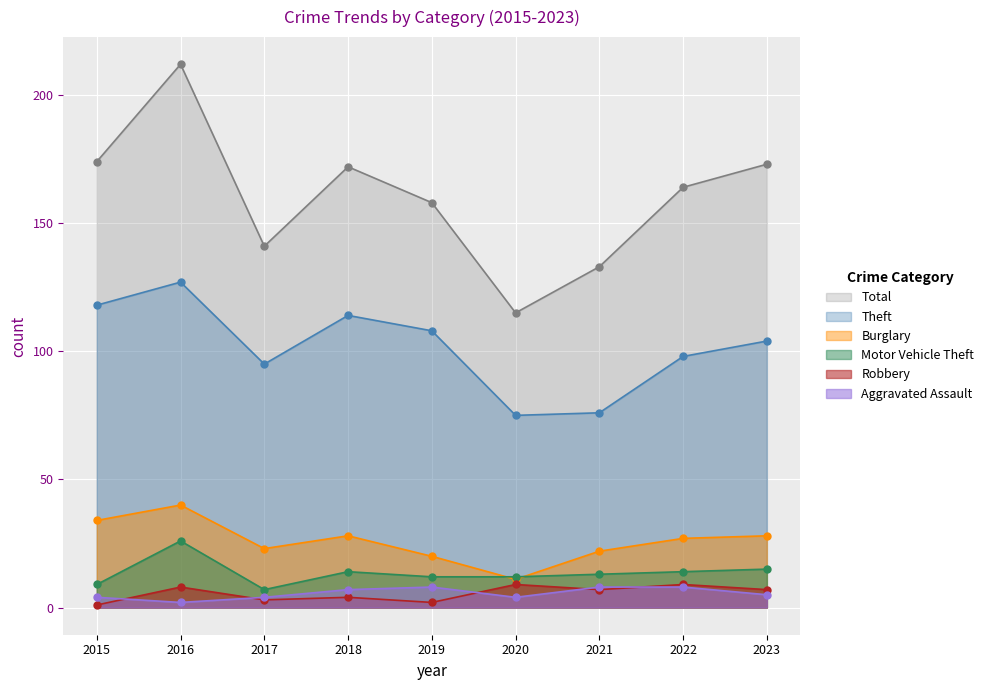

Which category has the lowest value across all series?

2015